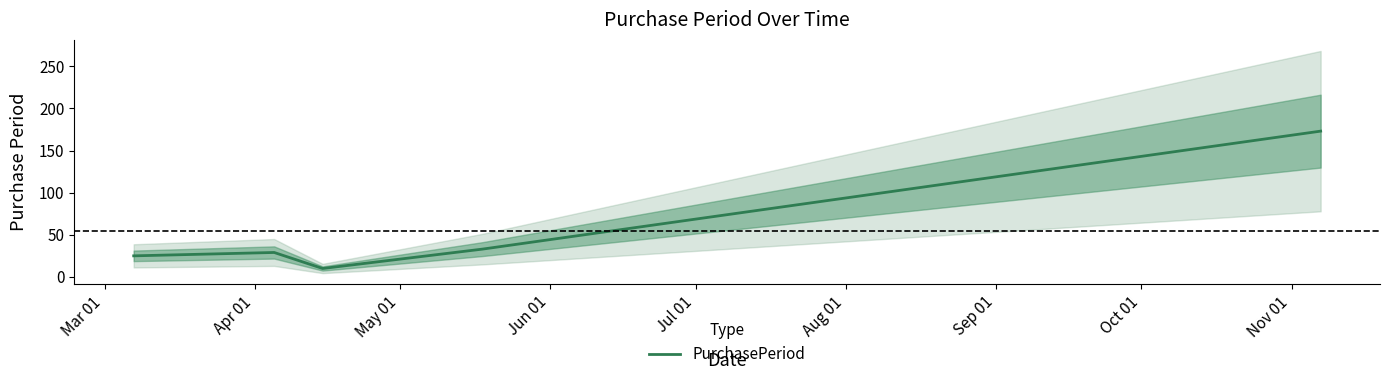

True or false: the data has more than 2 interior local peaks.

False